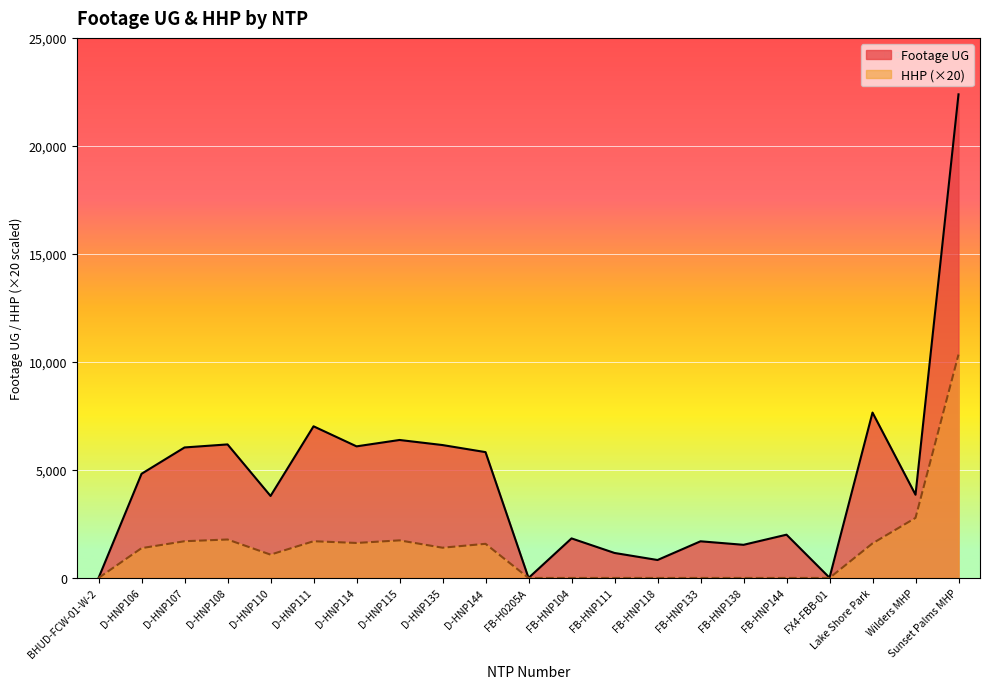

Between FX4-FBB-01 and D-HNP107, which is larger?

D-HNP107